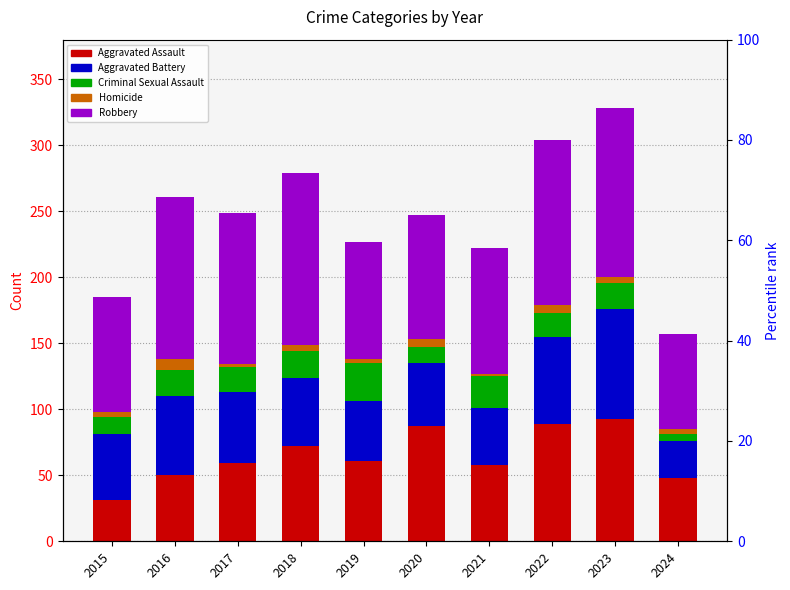

What is the total value across all series at 2015?

185